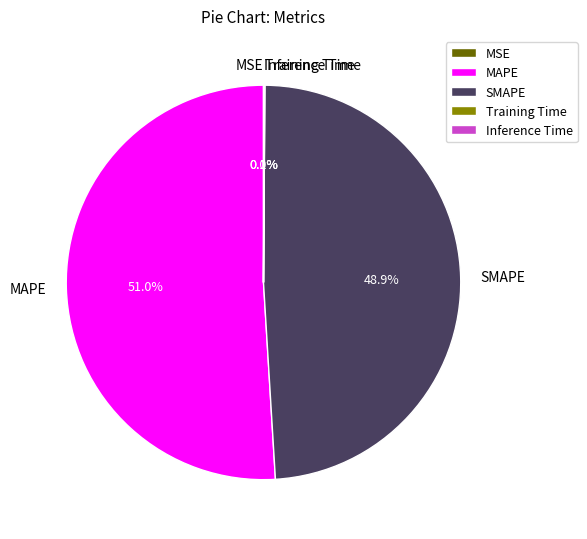

What percentage is NOT represented by SMAPE?

51.1%